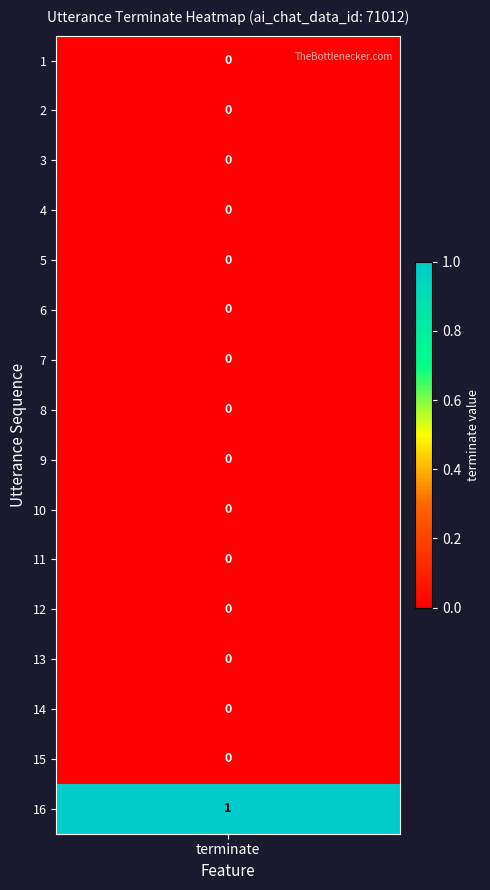

Which category has the highest value across all series?

16